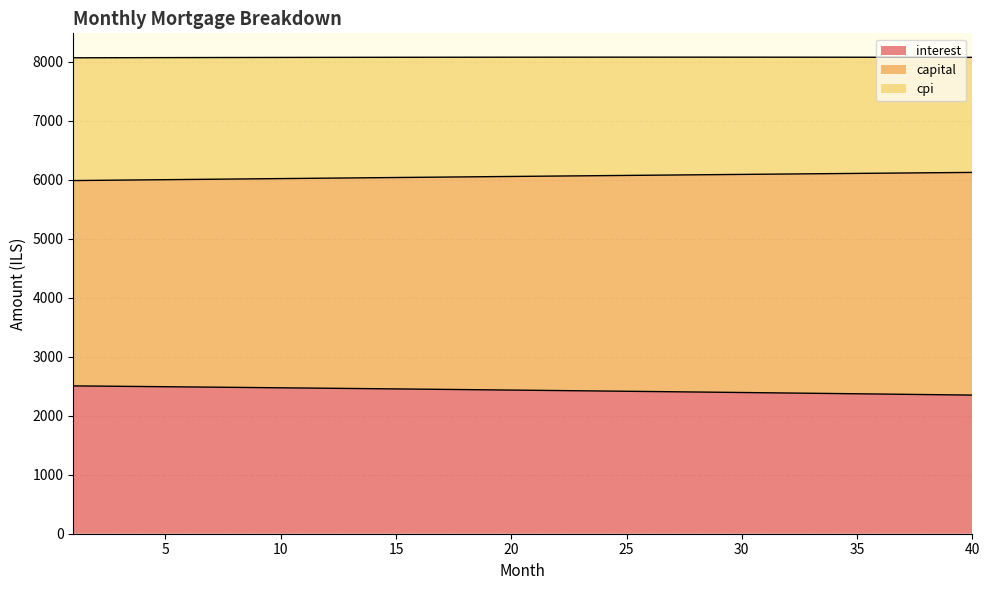

What is the total value across all series at 35?

8074.5